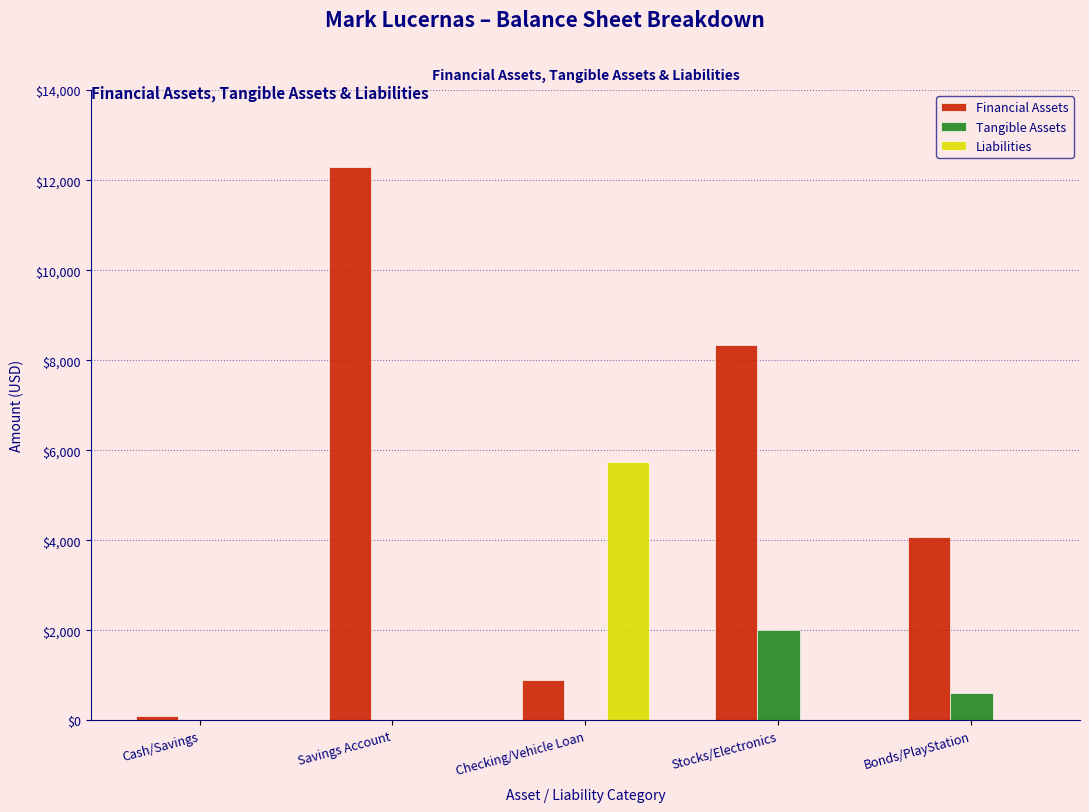

What is the maximum value shown in the chart?

12287.7